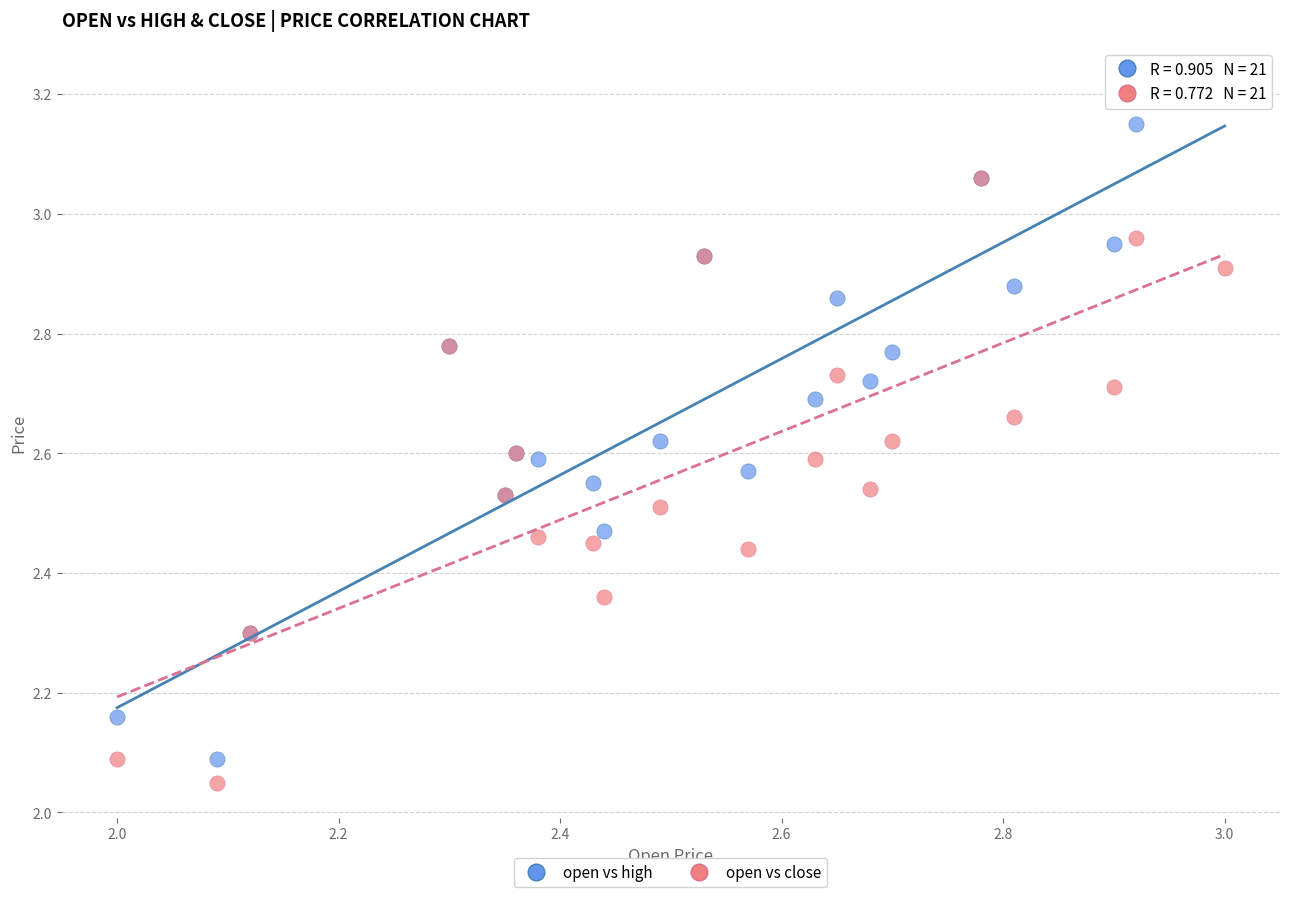

In the open vs high series, what Y value is closest to 2?

2.1